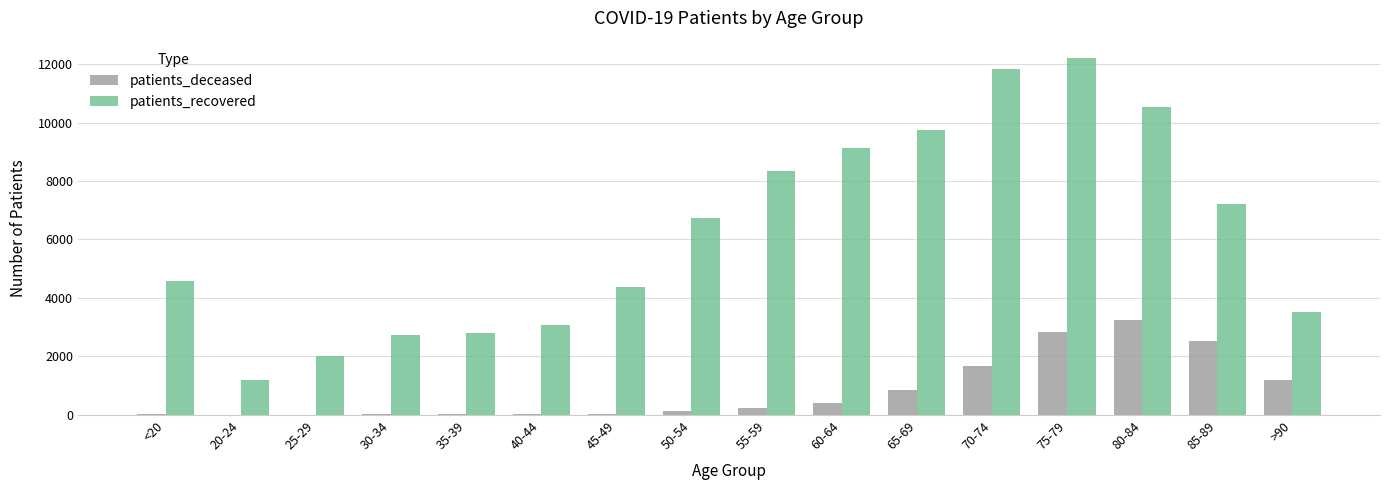

What is the total value across all series at 30-34?

2759